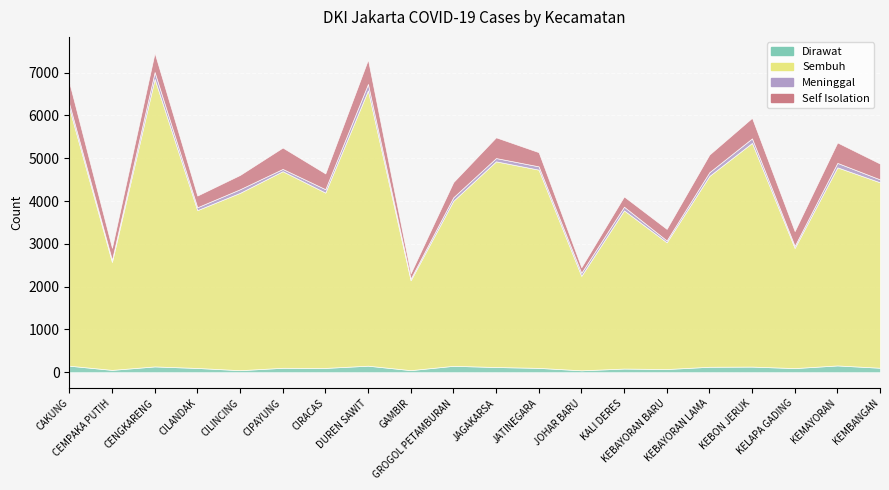

What is the difference between the second highest and second lowest values in the Meninggal series?

105